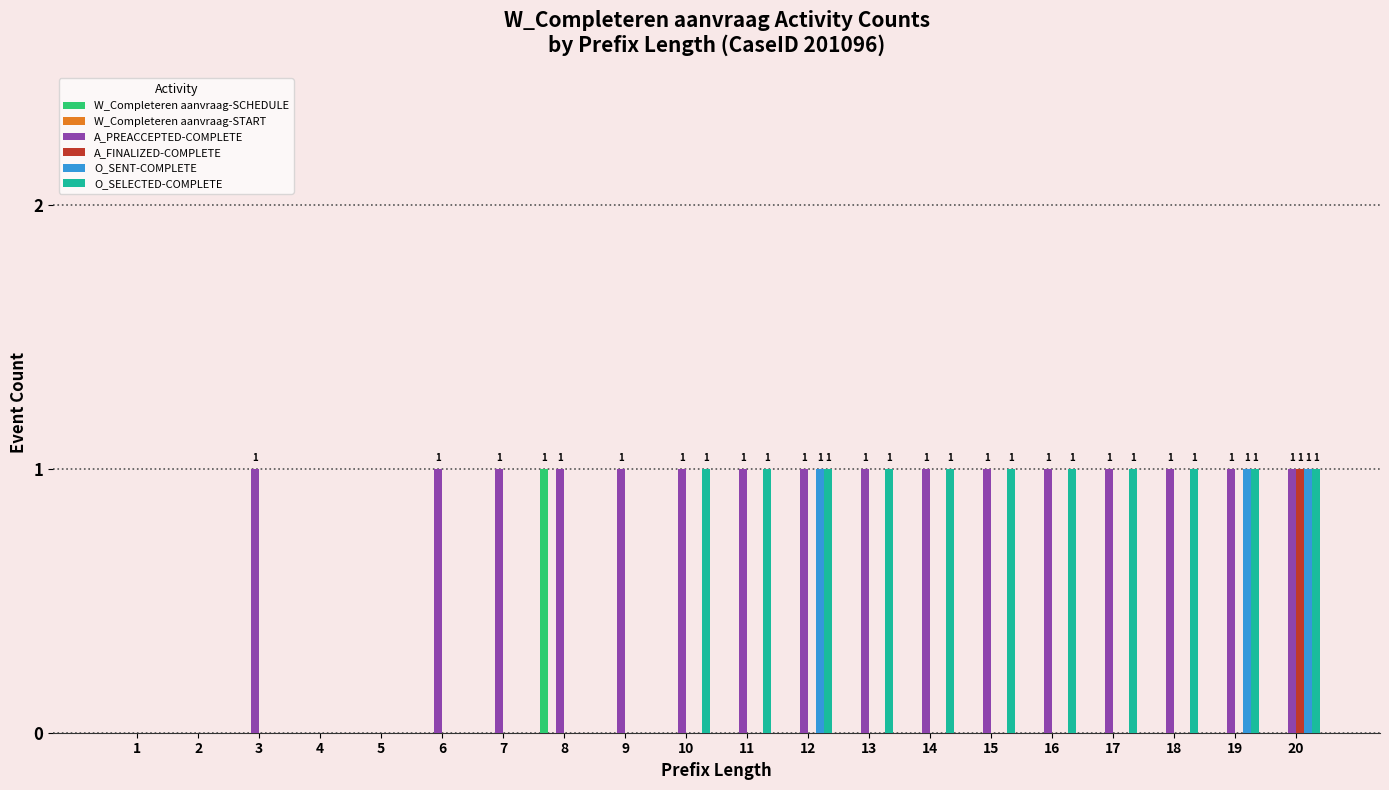

How many groups of bars are there?

20